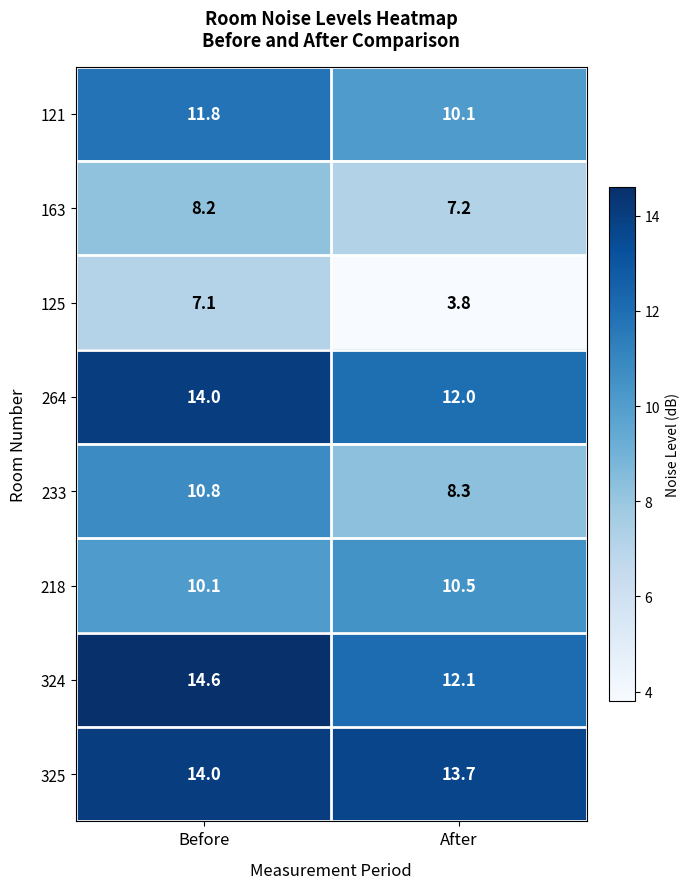

What is the minimum value for 233?

8.3